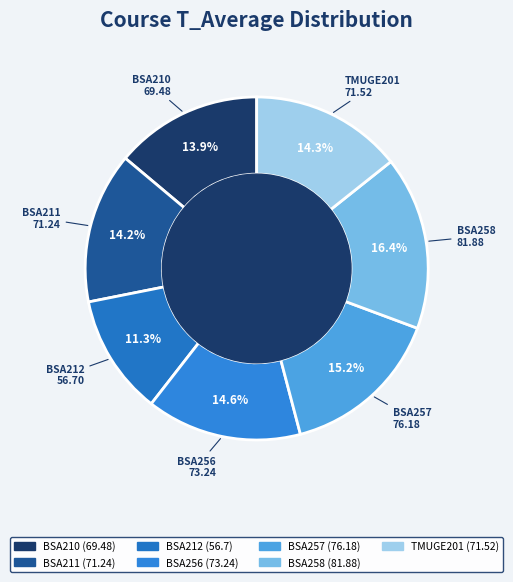

Does any single category account for the majority?

No